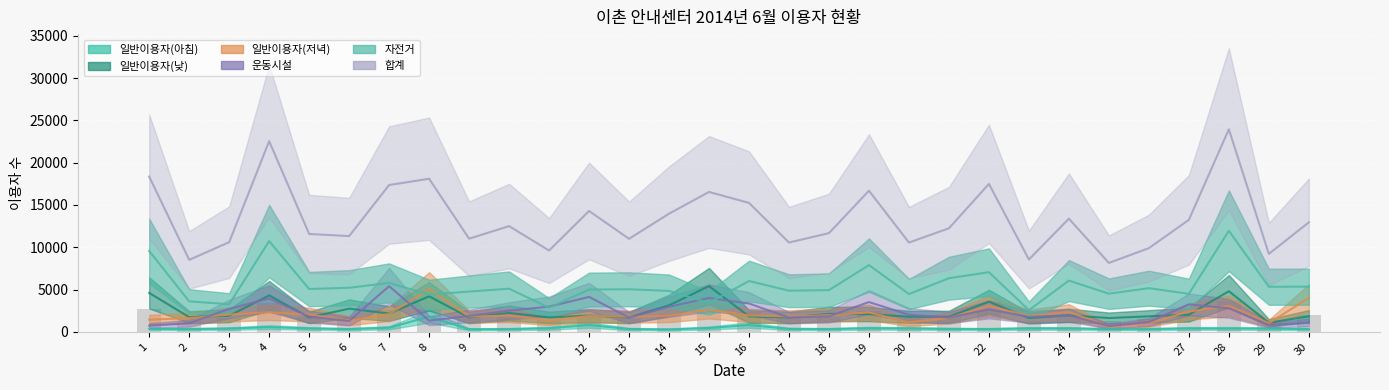

Reading right to left, list all the values displayed in this chart.

일반이용자(아침): 320	380	400	400	320	320	400	400	320	340	400	420	320	340	800	450	280	330	800	420	320	300	1800	480	320	400	560	380	320	350
일반이용자(낮): 1840	1070	4800	2030	1830	1630	1950	1630	3560	1780	1780	2100	2120	1700	1830	5400	3130	1700	1910	1700	2230	1700	4200	2160	2740	1700	4300	1900	1740	4600
일반이용자(저녁): 4010	1020	3060	2400	1010	620	2330	1880	3060	1640	1120	2290	1970	1810	1940	2620	1910	1790	1880	1330	1910	1810	5040	2110	1320	2040	2320	2040	1610	1440
운동시설: 1100	820	2780	3240	1150	680	1950	1770	2650	1680	2010	3520	1830	1680	3350	4000	2960	1680	4130	2980	2500	1880	1320	5400	1280	1800	3940	2710	1020	730
자전거: 5340	5330	11950	4490	5160	4510	6060	2560	7050	6340	4470	7890	4930	4860	6010	3420	4840	5030	5000	2850	5100	4760	4400	5780	5210	5060	10730	3260	3600	9560
합계: 12946	9215	23950	13241	9894	8145	13380	8553	17490	12245	10554	16685	11670	10560	15245	16540	13970	11000	14290	9610	12500	11015	18100	17360	11320	11570	22540	10600	8510	18355